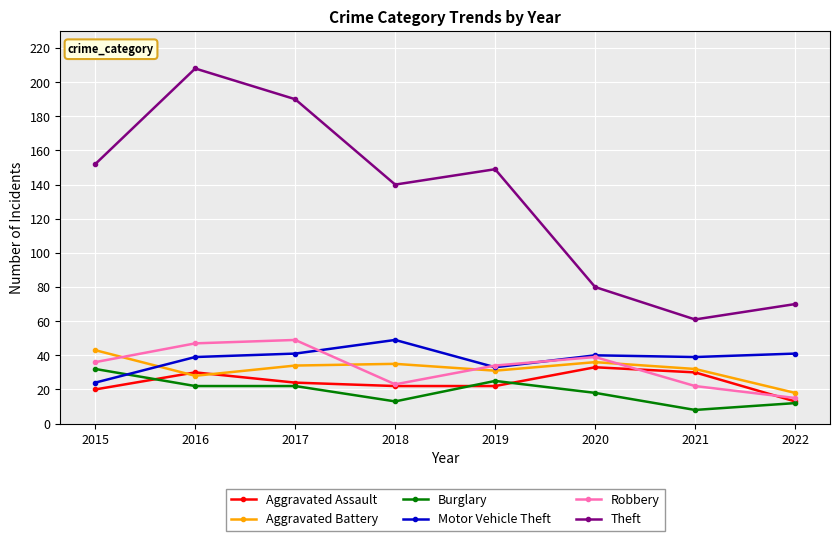

True or false: Theft and Aggravated Assault cross at least once.

False